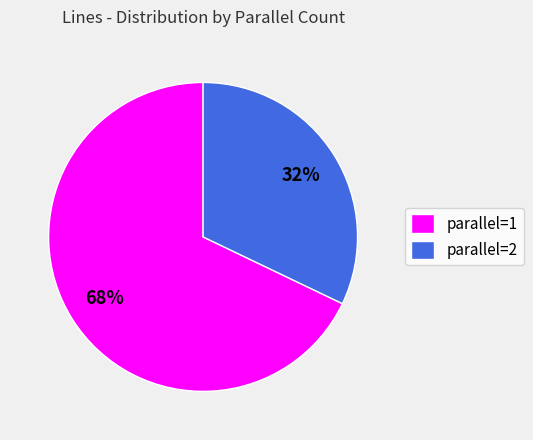

Is parallel=1 the majority of the pie?

Yes